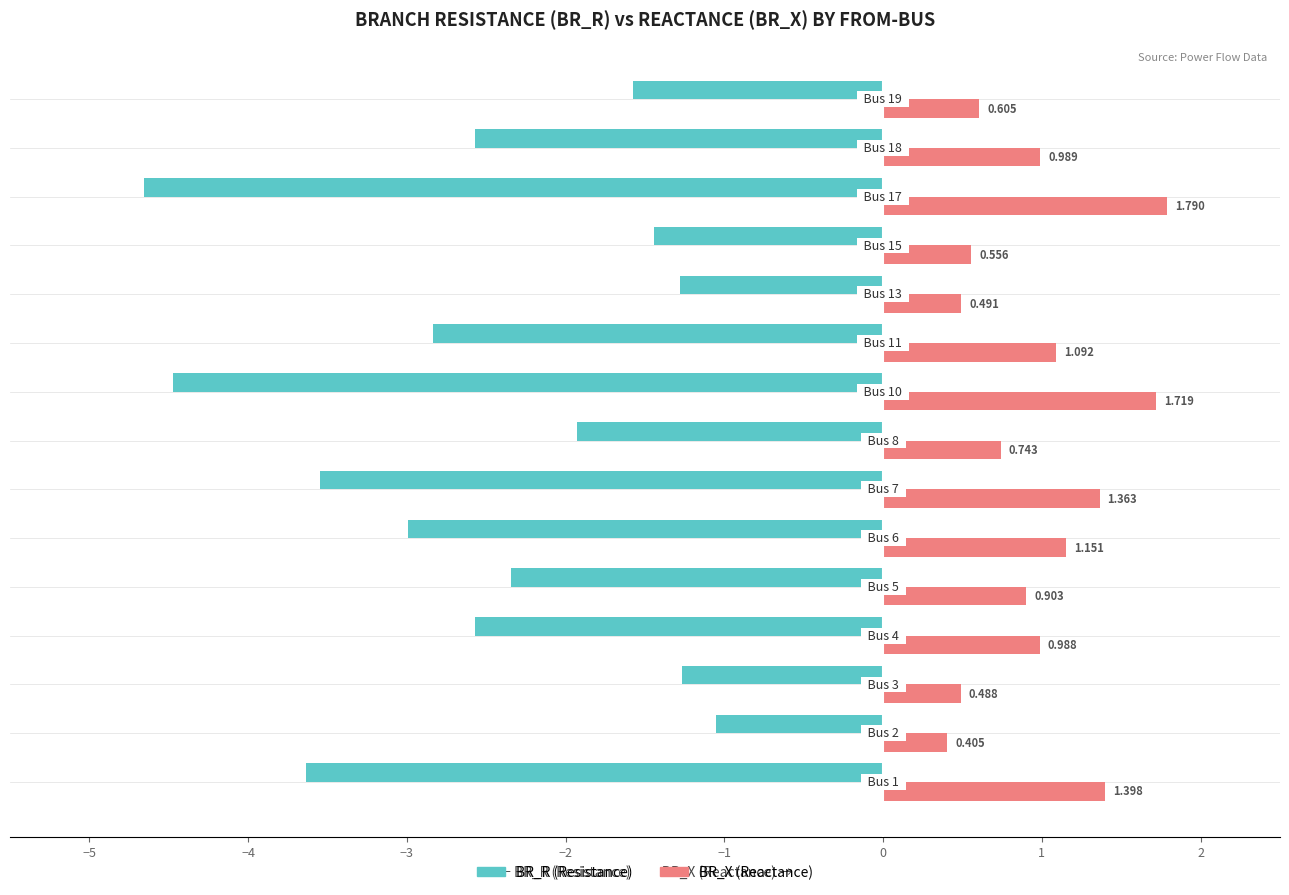

The value of BR_R at −3 is -1.2. True or false?

False